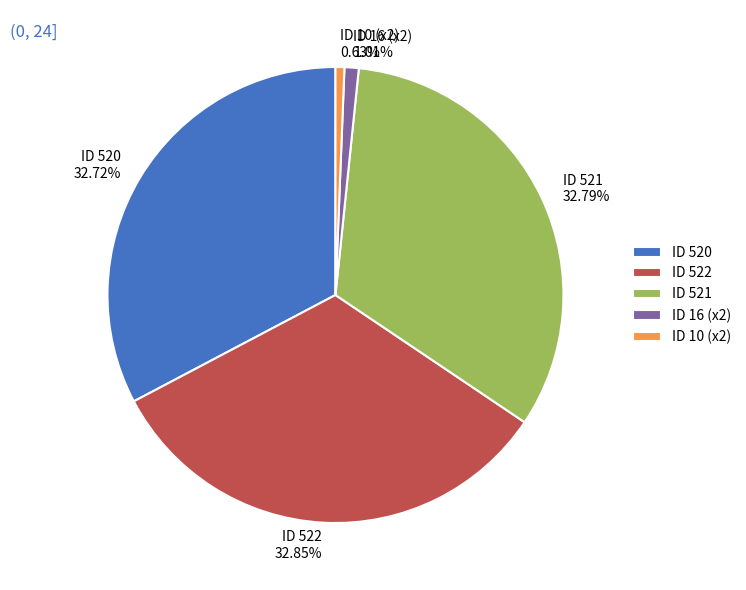

Is the sum of ID 520 and ID 16 (x2) greater than half?

No